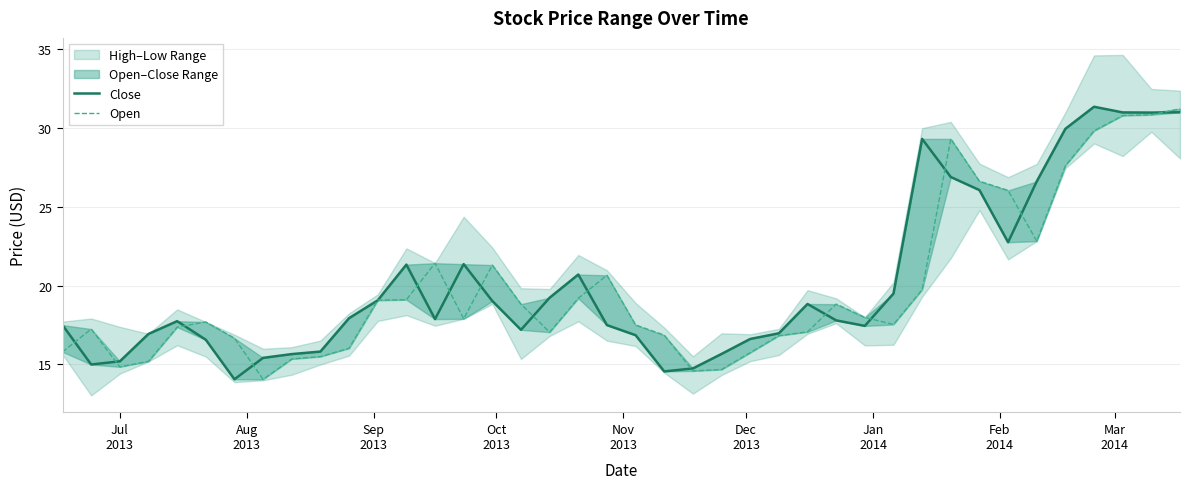

How many interior local peaks does the Open series have?

7